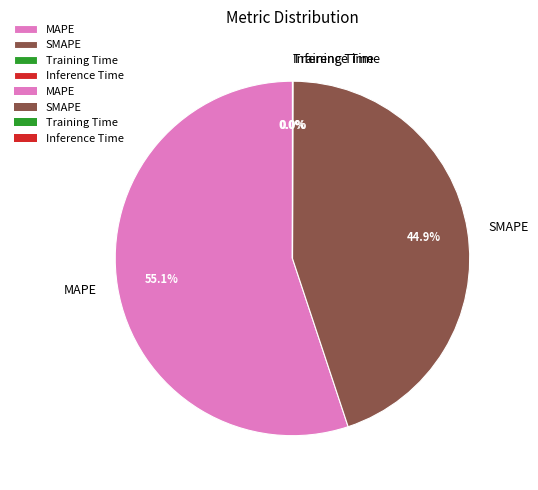

What percentage is NOT represented by MAPE?

44.9%